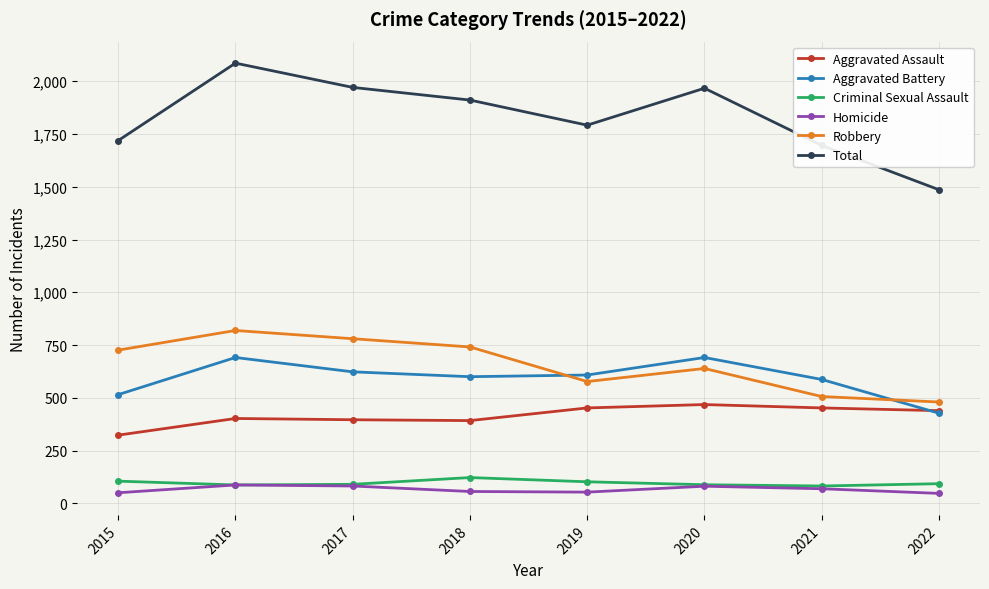

What is the value of the Aggravated Assault point at the 3rd from the left?

396